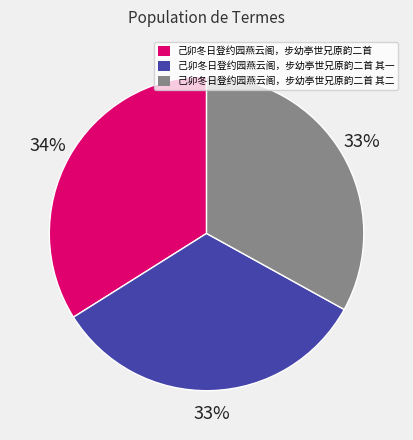

To the nearest percent, what is the average slice percentage?

33%